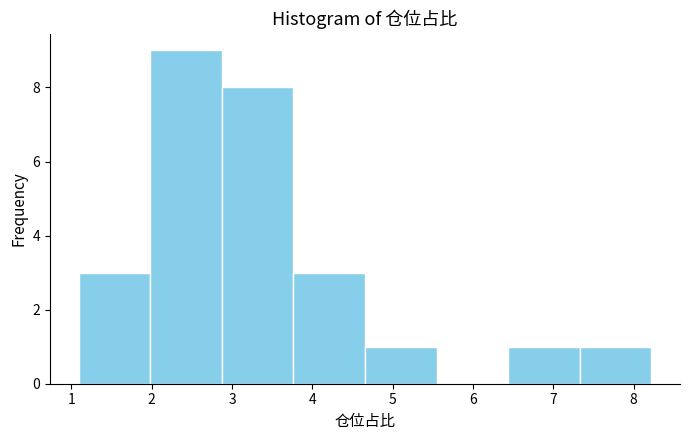

Reading left to right, transcribe this chart: for each bar, give the range it covers on the x-axis and its height. Neither the bar edges nor the heights are printed on the chart, so give them approximately, as read against the axes.

1.1 to 2.0: 3
2.0 to 2.9: 9
2.9 to 3.8: 8
3.8 to 4.7: 3
4.7 to 5.5: 1
5.5 to 6.4: 0
6.4 to 7.3: 1
7.3 to 8.2: 1